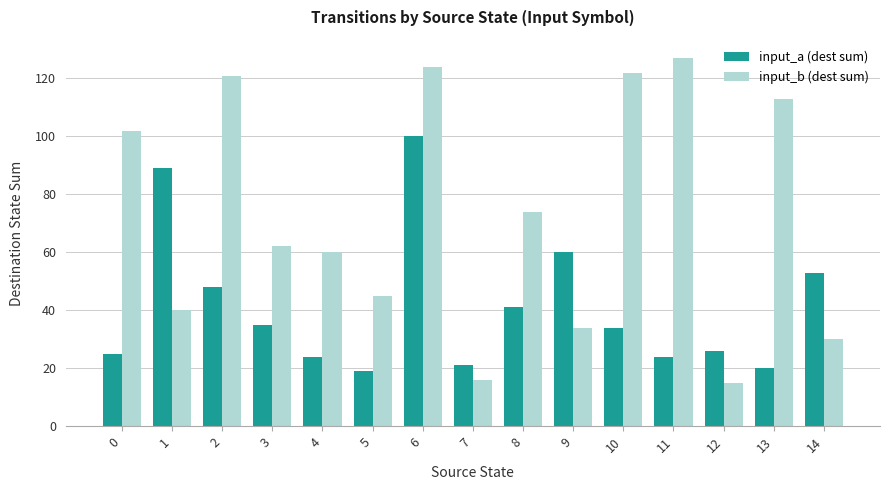

What is the sum of the input_b (dest sum) values at 12 and 0?

117